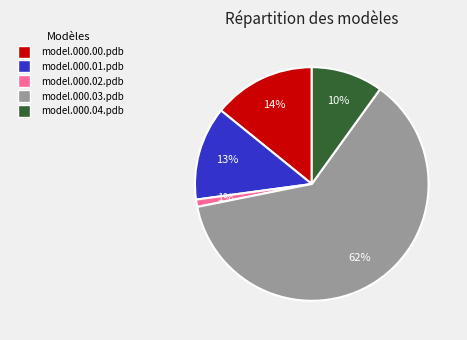

To the nearest percent, what is the combined percentage of model.000.03.pdb and model.000.00.pdb?

76%